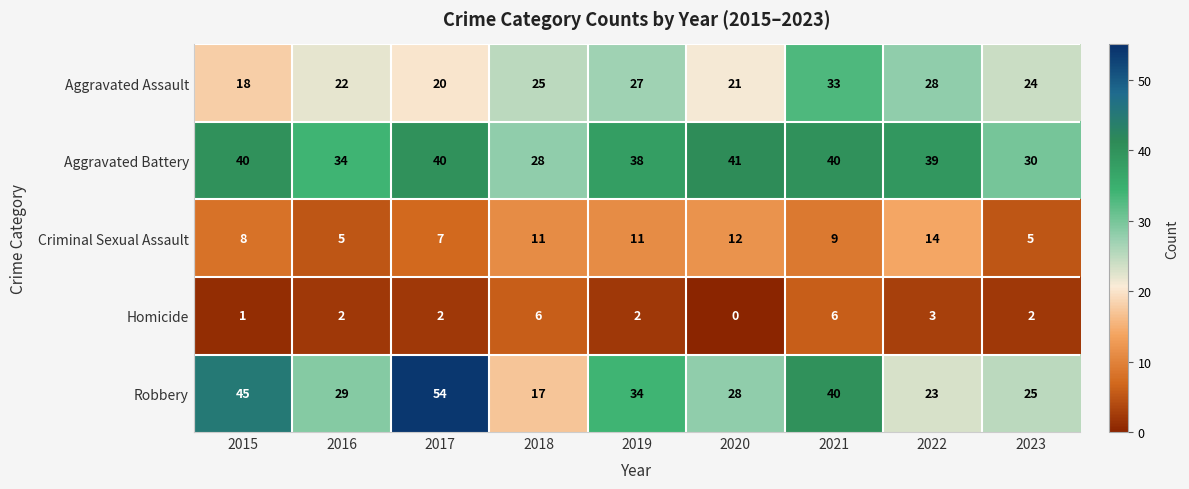

At which category is the sum across all series the highest?

2021